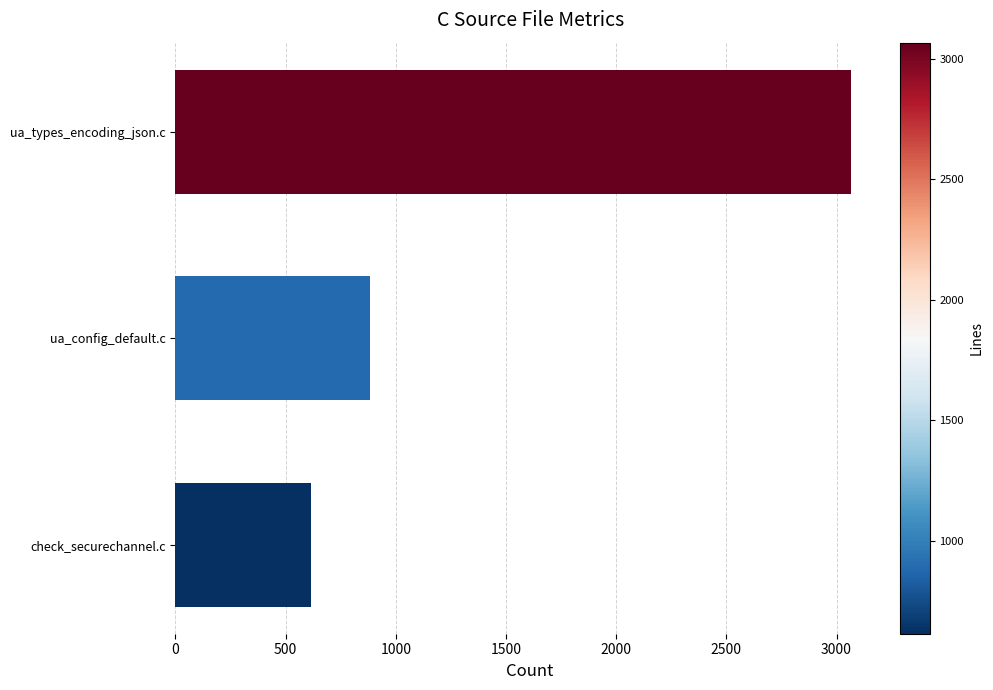

Count the values in the range 616 to 3066.

3